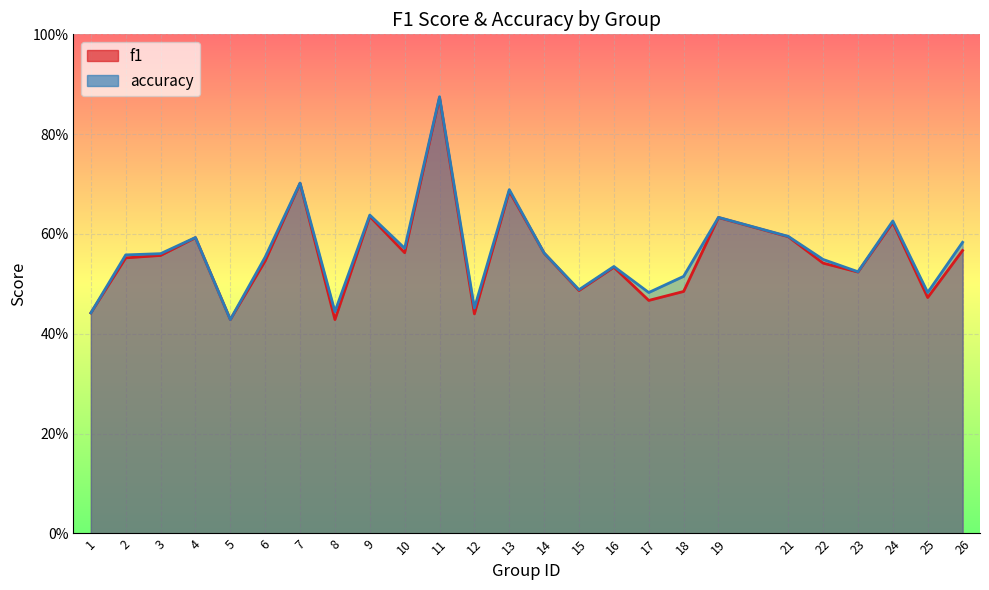

The value of f1 at 25 is 0.8. True or false?

False